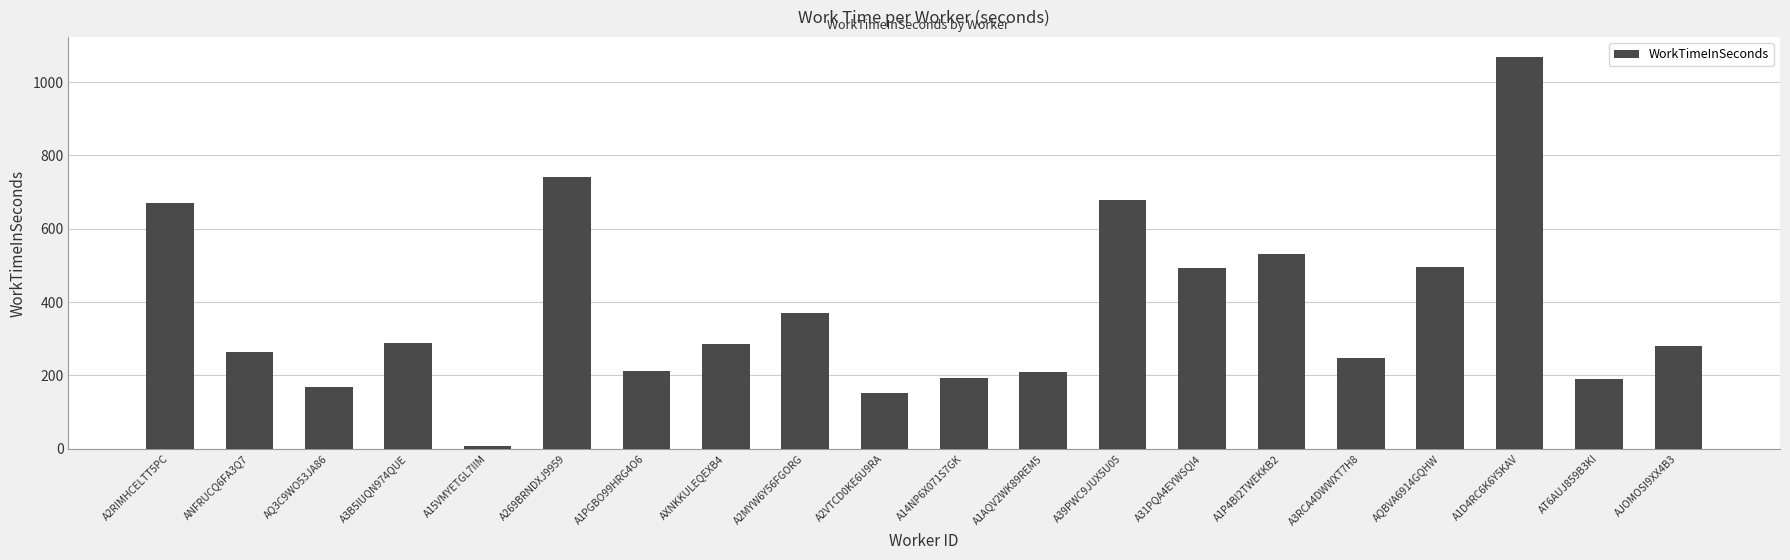

Does the chart contain stacked bars?

No